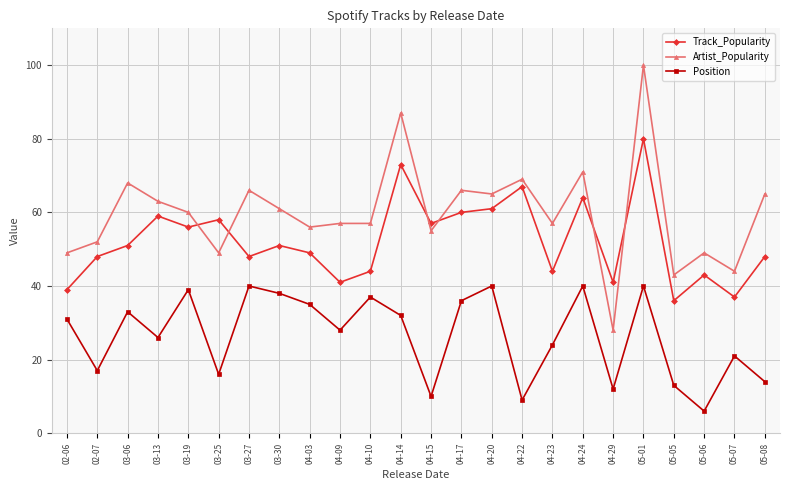

Reading left to right, what are all the values shown in this chart?

Track_Popularity: 02-06=39	02-07=48	03-06=51	03-13=59	03-19=56	03-25=58	03-27=48	03-30=51	04-03=49	04-09=41	04-10=44	04-14=73	04-15=57	04-17=60	04-20=61	04-22=67	04-23=44	04-24=64	04-29=41	05-01=80	05-05=36	05-06=43	05-07=37	05-08=48
Artist_Popularity: 02-06=49	02-07=52	03-06=68	03-13=63	03-19=60	03-25=49	03-27=66	03-30=61	04-03=56	04-09=57	04-10=57	04-14=87	04-15=55	04-17=66	04-20=65	04-22=69	04-23=57	04-24=71	04-29=28	05-01=100	05-05=43	05-06=49	05-07=44	05-08=65
Position: 02-06=31	02-07=17	03-06=33	03-13=26	03-19=39	03-25=16	03-27=40	03-30=38	04-03=35	04-09=28	04-10=37	04-14=32	04-15=10	04-17=36	04-20=40	04-22=9	04-23=24	04-24=40	04-29=12	05-01=40	05-05=13	05-06=6	05-07=21	05-08=14